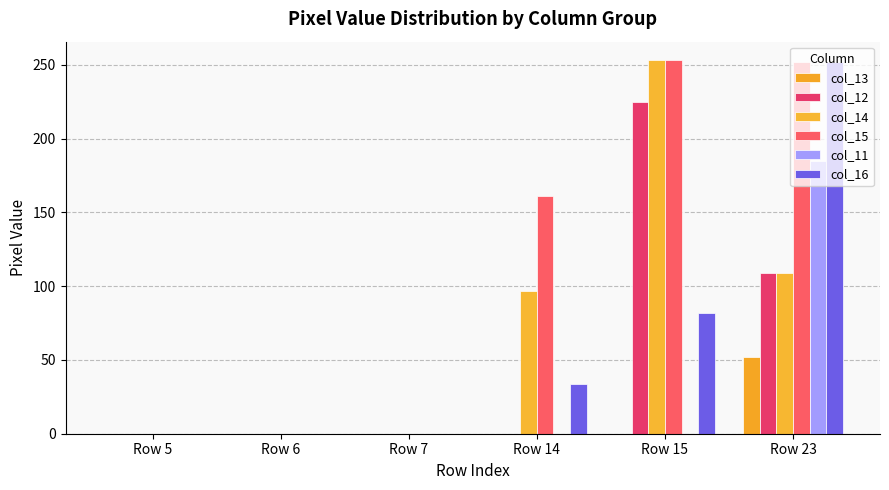

How many distinct data groups are displayed?

6